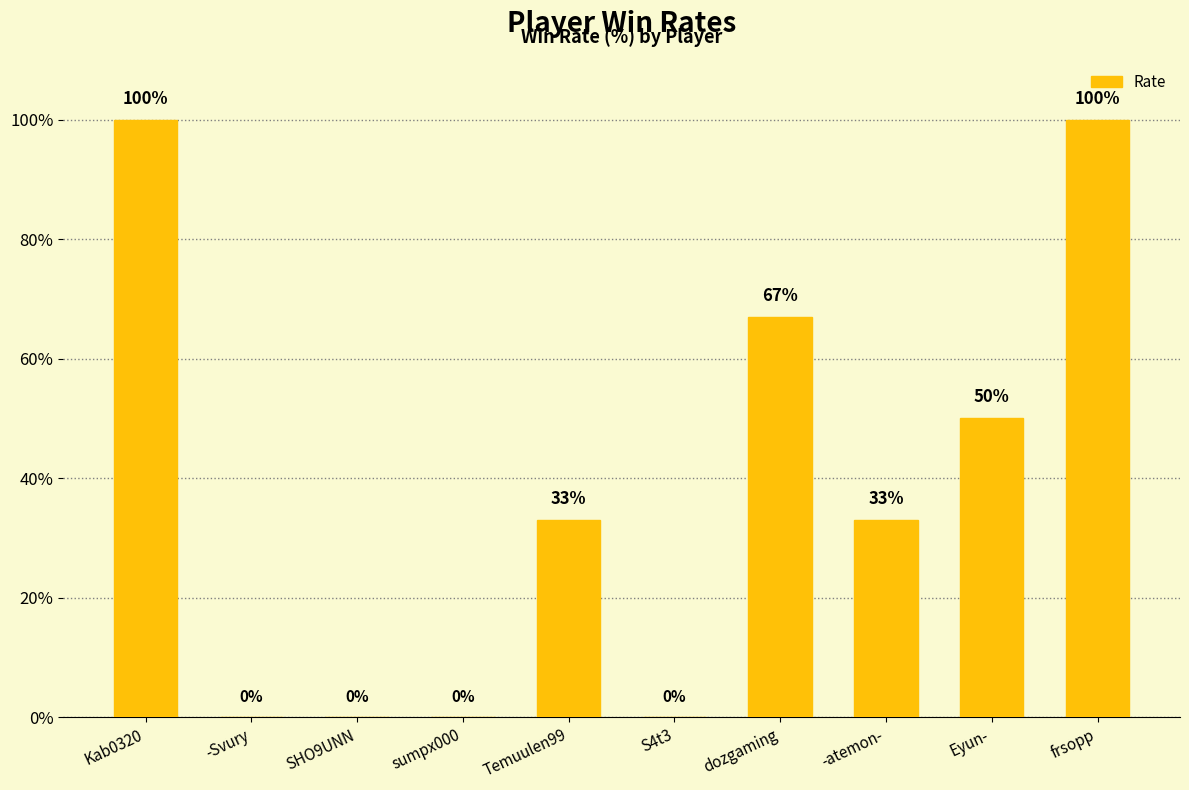

What is the sum of all values?

383